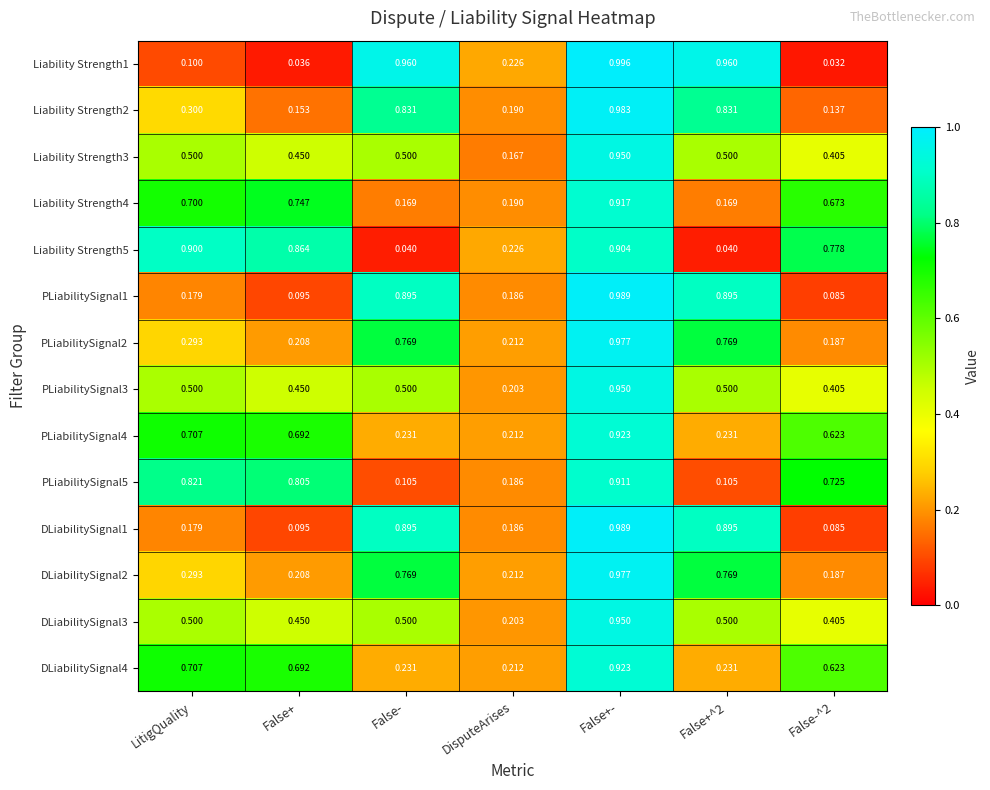

At which category is the sum across all series the highest?

False+-